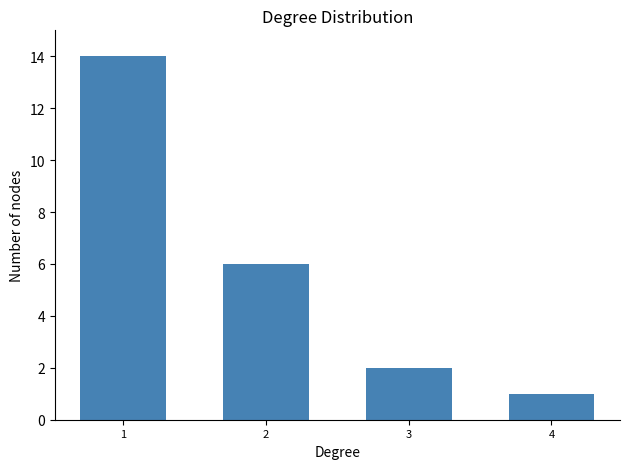

How many distinct data groups are displayed?

1